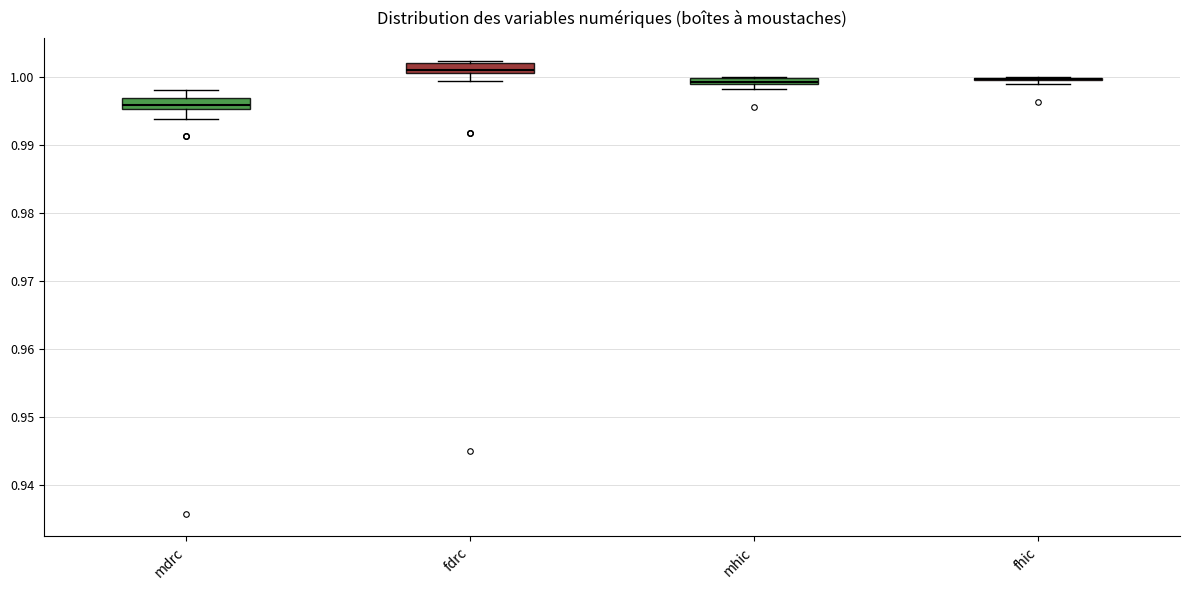

Where is the lower edge of the box for fdrc on the y-axis? The values are not printed on the chart, so give them approximately, as read against the axis.

1.001